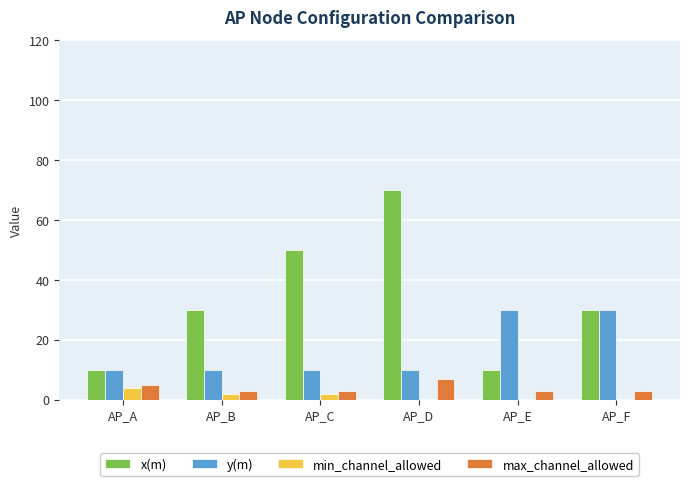

What are all the series names shown in the legend?

x(m), y(m), min_channel_allowed, max_channel_allowed